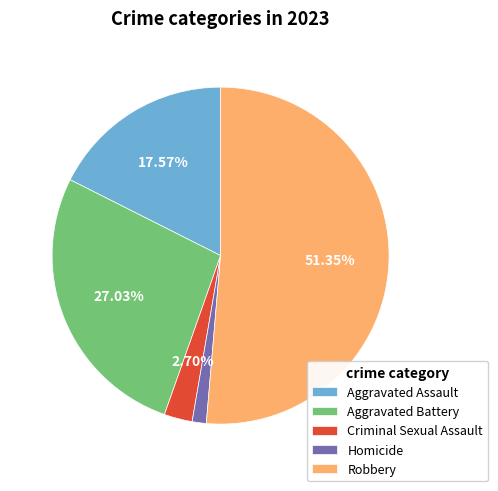

How many slices are in this pie chart?

5